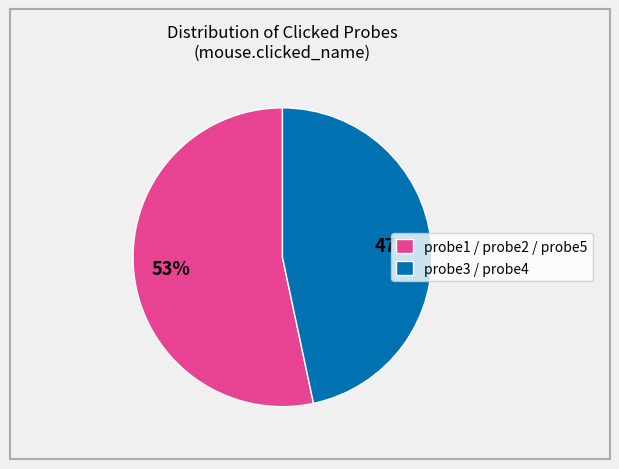

Is there a majority slice in this chart?

Yes